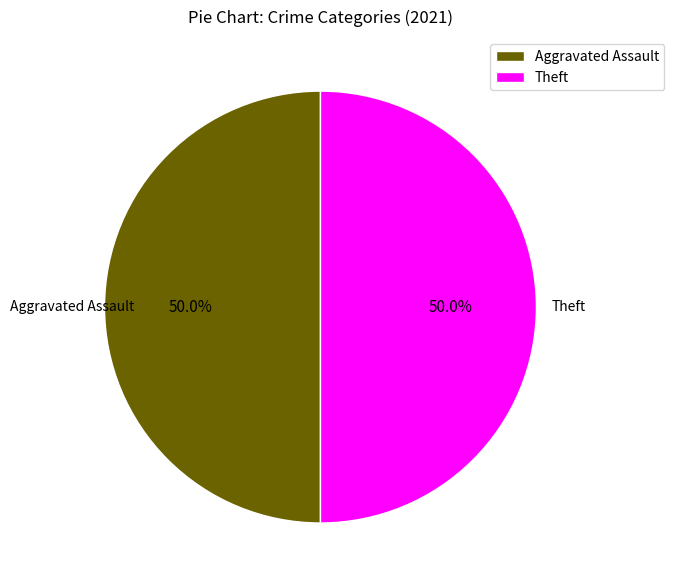

What is the ratio of the value at Theft to the value at Aggravated Assault?

1.0